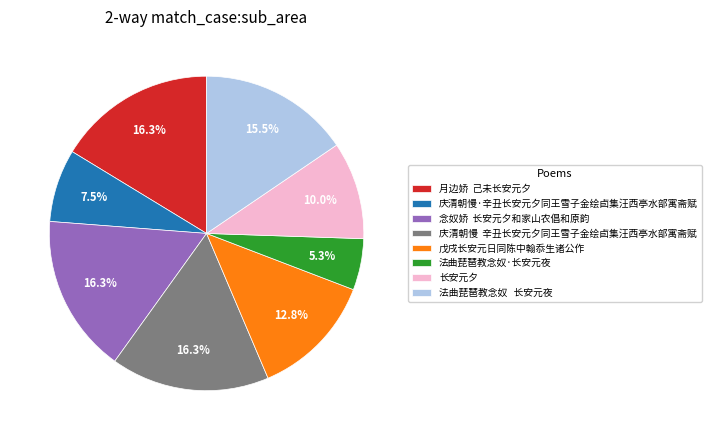

To the nearest percent, what is the average slice percentage?

12%